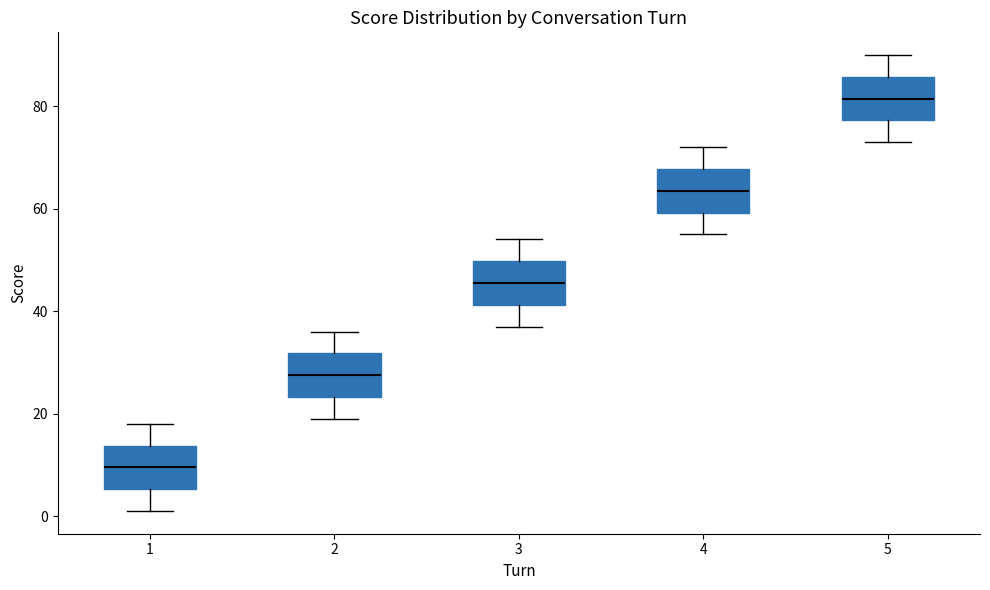

Reading left to right, read every box against the y-axis: the position of its median line, the range the box covers, and the ends of its whiskers. The values are not printed on the chart, so give them approximately, as read against the axis.

1: median 10, box 6 to 14, whiskers 2 to 18
2: median 28, box 24 to 32, whiskers 20 to 36
3: median 46, box 42 to 50, whiskers 38 to 54
4: median 64, box 60 to 68, whiskers 56 to 72
5: median 82, box 78 to 86, whiskers 74 to 90